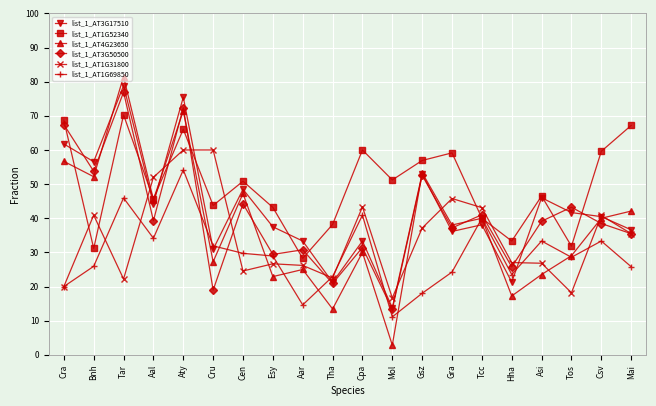

The value of list_1_AT1G31800 at Esy is 0.4. True or false?

False